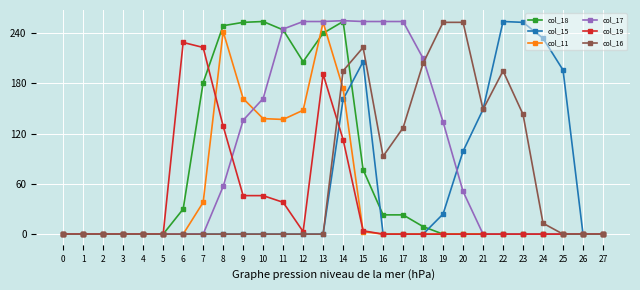

Between 7 and 13, which series saw the biggest shift?

col_17